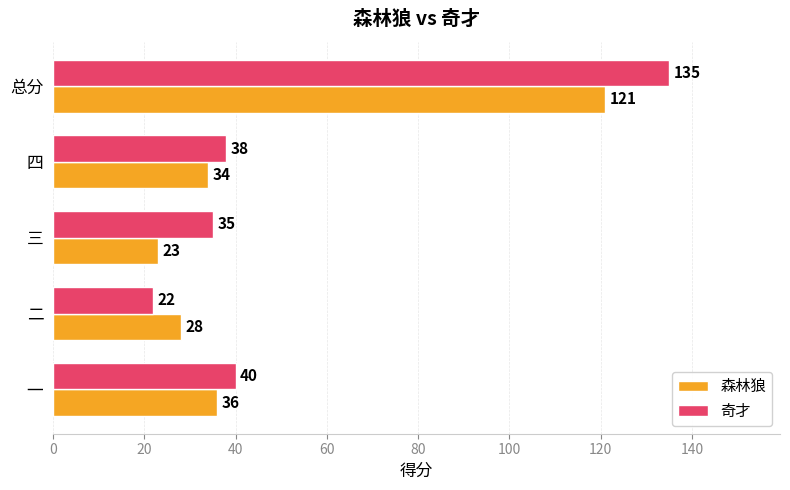

Which category has the lowest value across all series?

二